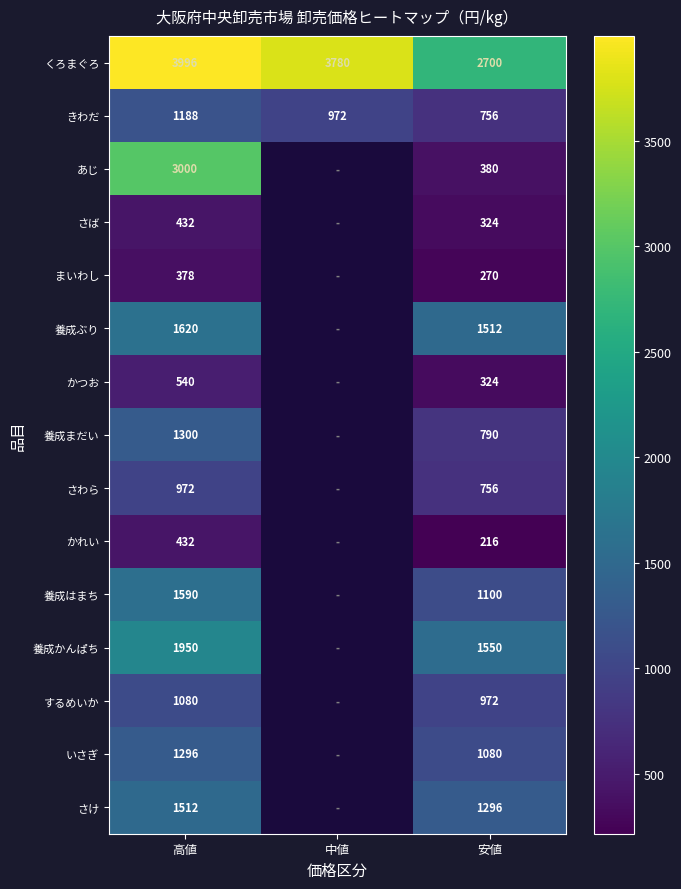

What is the difference between the highest and lowest values at 安値?

2484